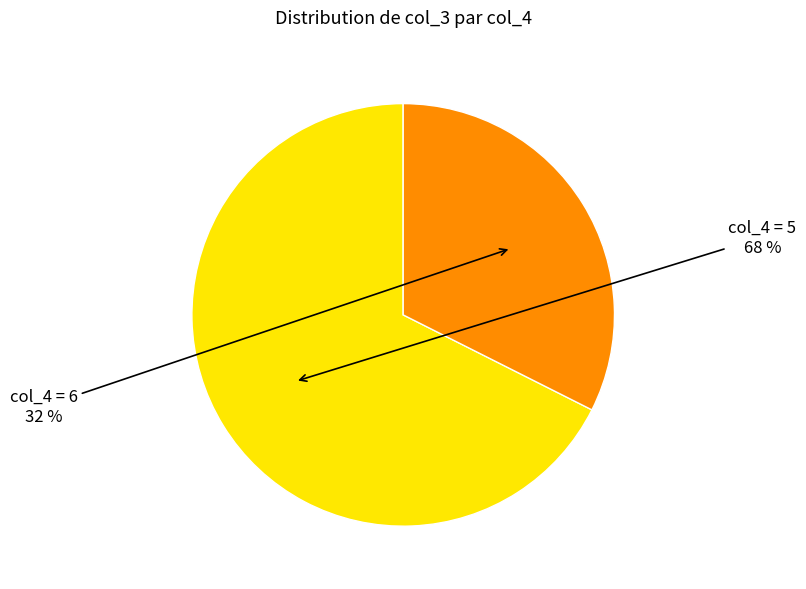

To the nearest percent, what is the average slice percentage?

50%